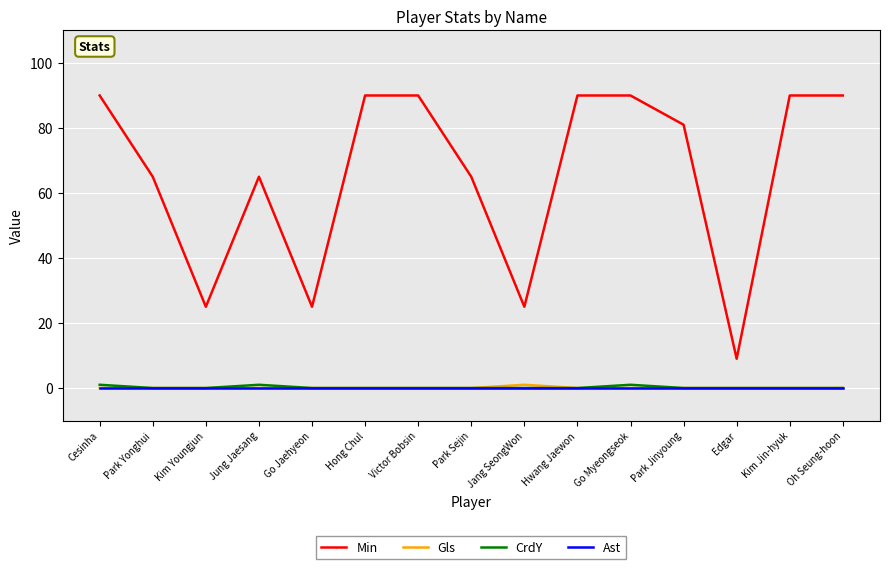

True or false: Min and Gls intersect in this chart.

False